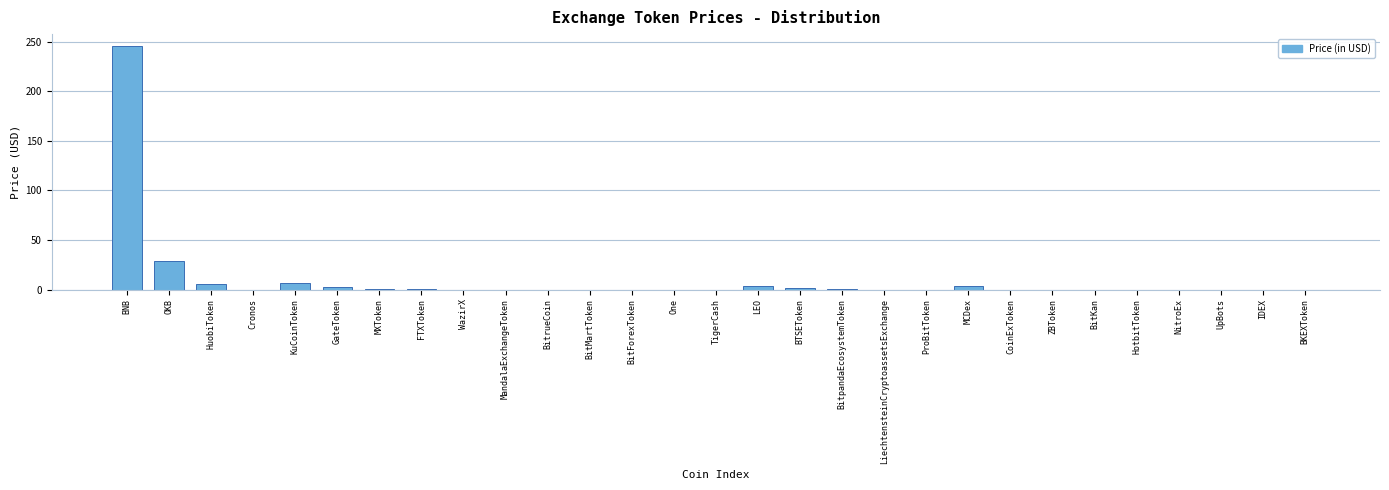

At which label is the value closest to 122?

OKB